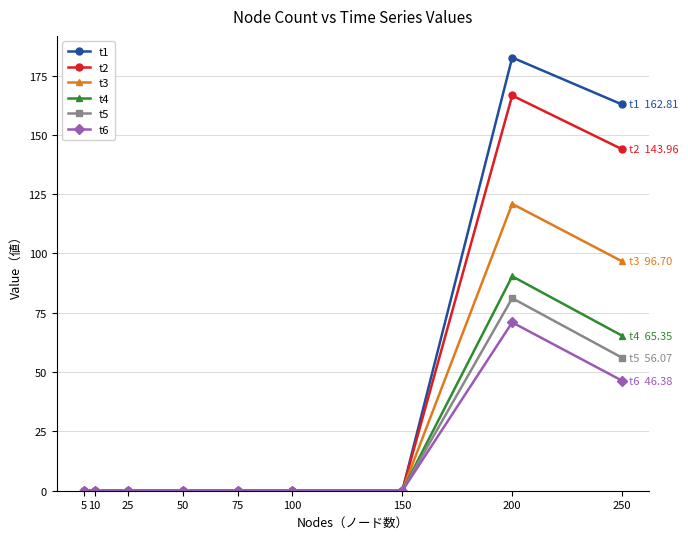

Reading left to right, what are all the values shown in this chart?

t1: 5=0.0	10=0.0	25=0.0	50=0.0	75=0.0	100=0.0	150=0.0	200=182.6	250=162.8
t2: 5=0.0	10=0.0	25=0.0	50=0.0	75=0.0	100=0.0	150=0.0	200=166.6	250=144.0
t3: 5=0.0	10=0.0	25=0.0	50=0.0	75=0.0	100=0.0	150=0.0	200=120.9	250=96.7
t4: 5=0.0	10=0.0	25=0.0	50=0.0	75=0.0	100=0.0	150=0.0	200=90.4	250=65.4
t5: 5=0.0	10=0.0	25=0.0	50=0.0	75=0.0	100=0.0	150=0.0	200=81.2	250=56.1
t6: 5=0.0	10=0.0	25=0.0	50=0.0	75=0.0	100=0.0	150=0.0	200=71.0	250=46.4